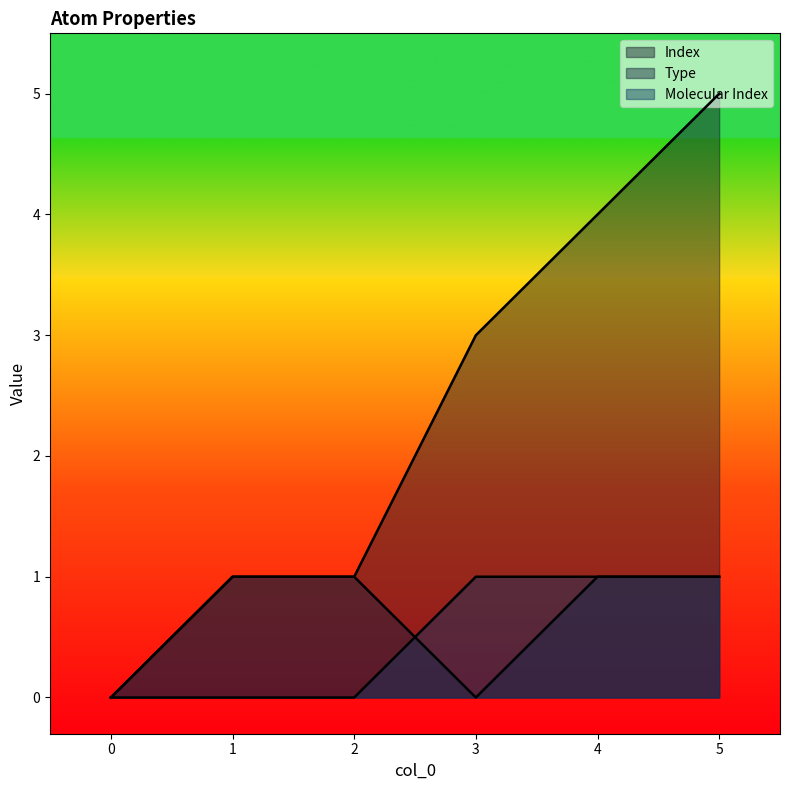

Where is the first local minimum for Type?

3